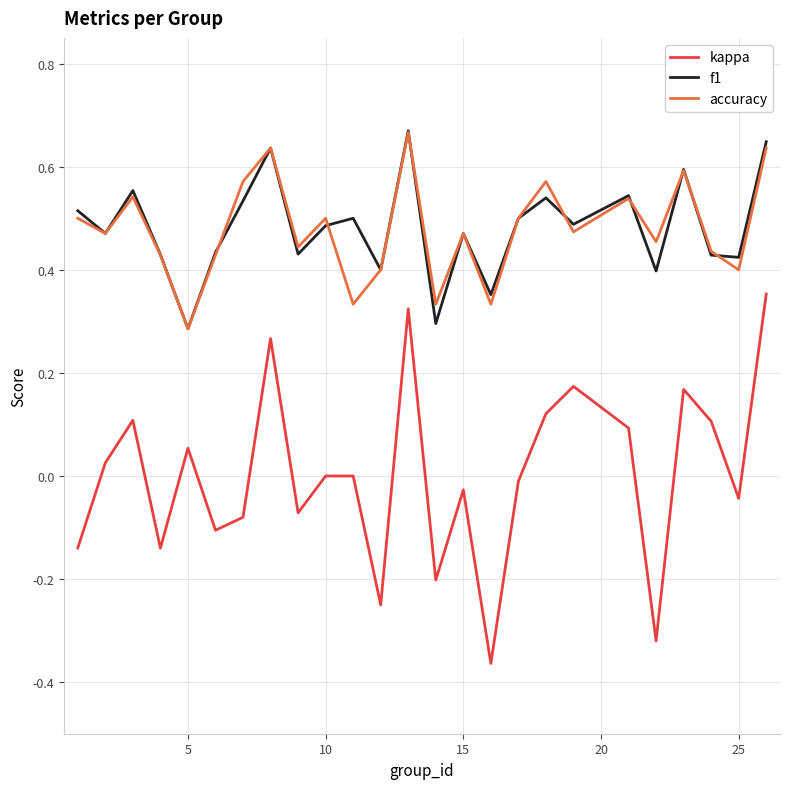

Which series has the widest spread of values?

kappa